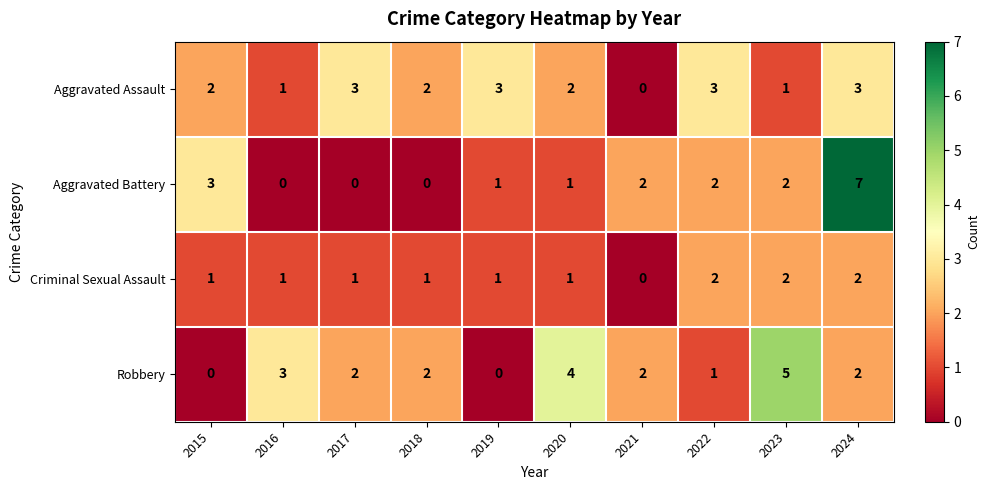

At which category is the sum across all series the highest?

2024